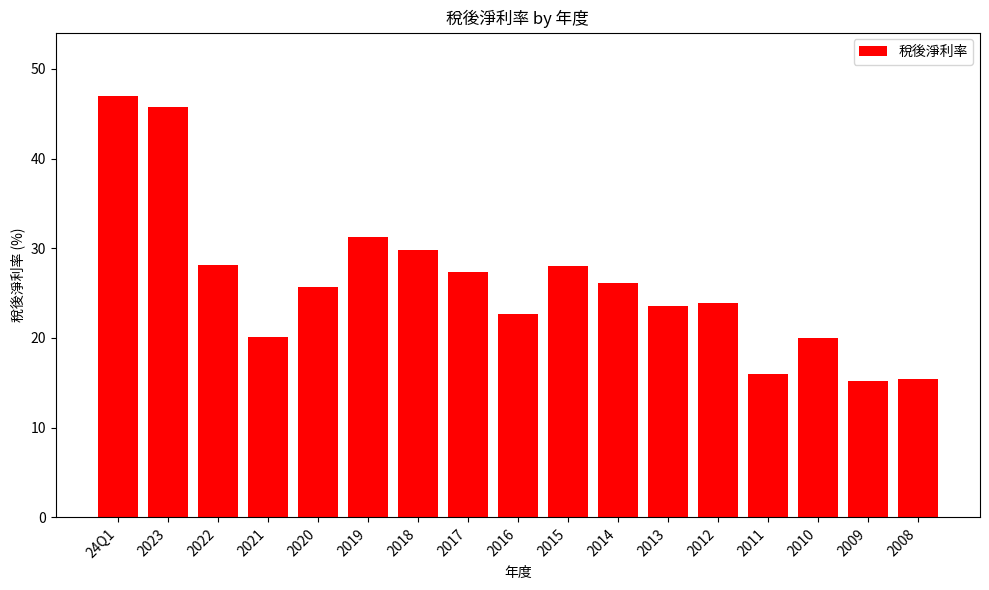

Is it true that the value at 2015 is 49.6?

False